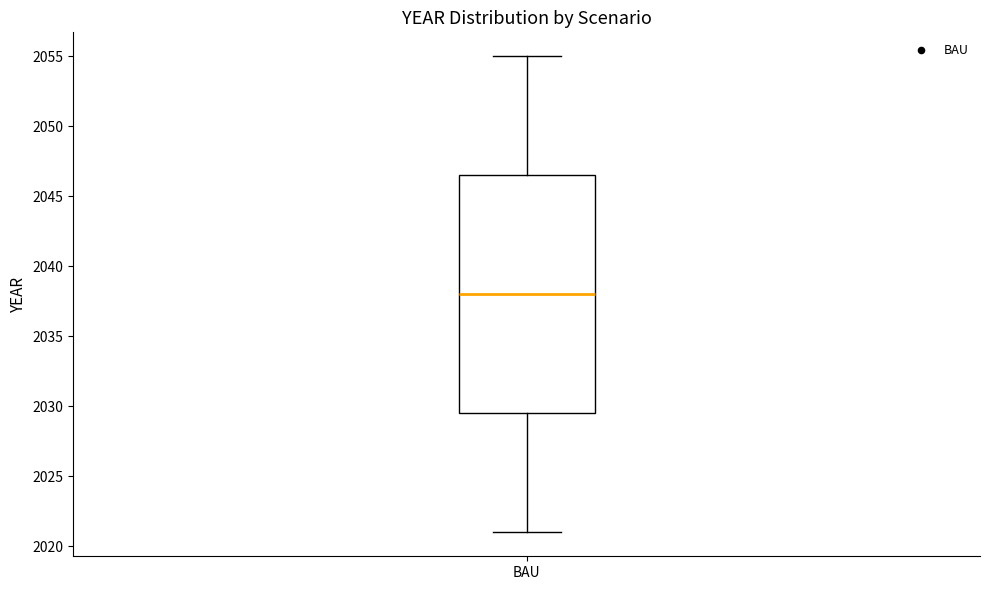

Transcribe this box plot: give where the median line is, the range the box spans, and where the two whiskers end, as read against the y-axis. The values are not printed on the chart, so give them approximately, as read against the axis.

median 2038.0, box 2029.5 to 2046.5, whiskers 2021.0 to 2055.0